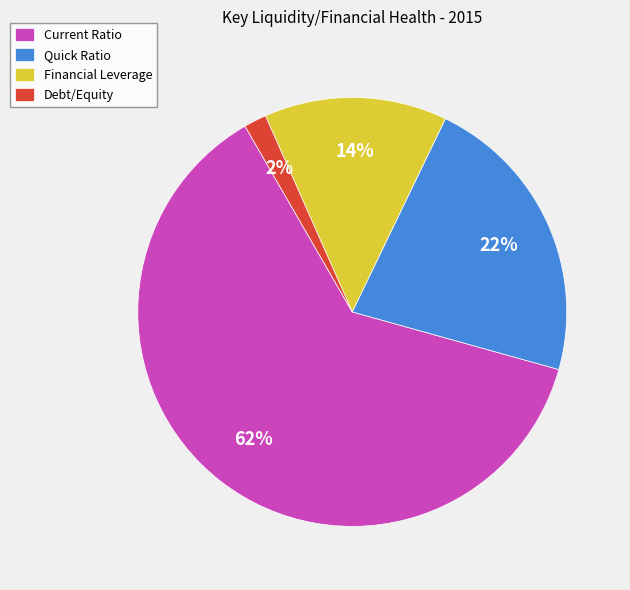

Which has a higher value, Debt/Equity or Financial Leverage?

Financial Leverage